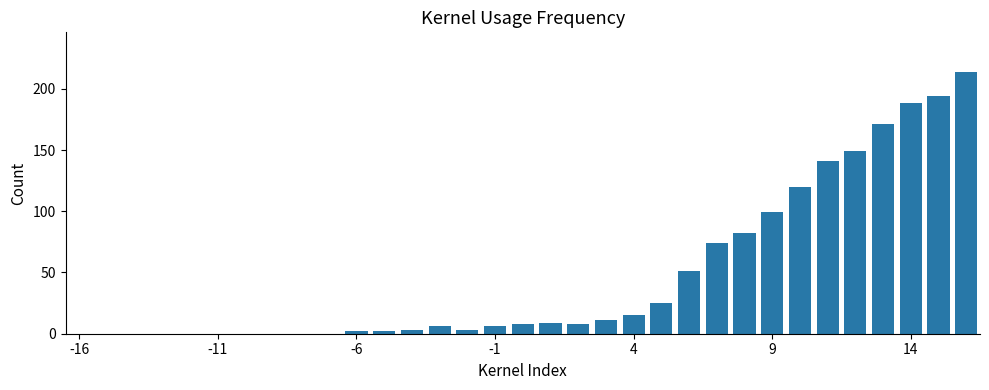

What is the sum of all values?

1581